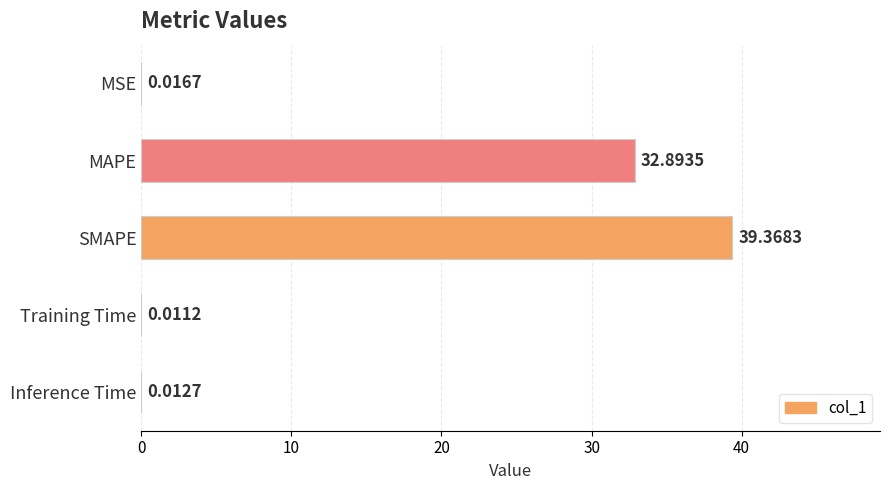

At which label is the value closest to 19?

MAPE